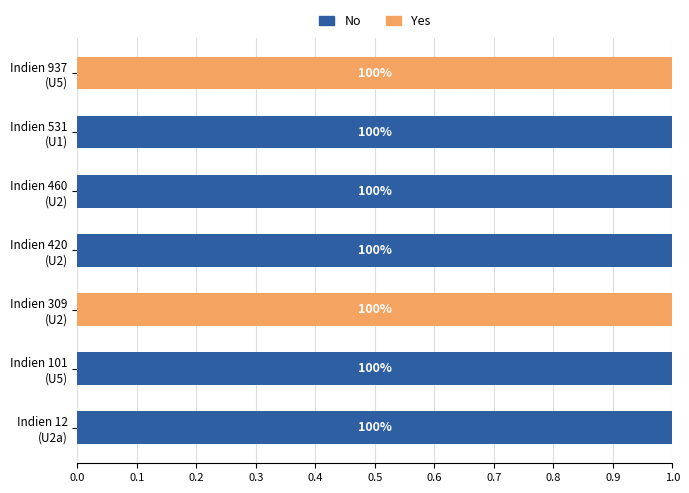

Reading left to right, list all the values displayed in this chart.

No: 1	1	0	1	1	1	0
Yes: 0	0	1	0	0	0	1